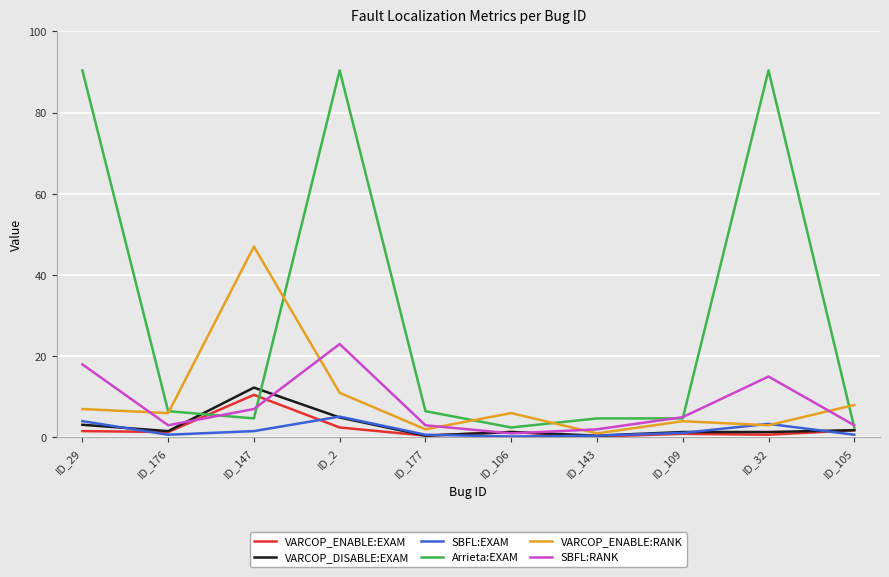

What is the difference between the highest and lowest values at ID_143?

4.5